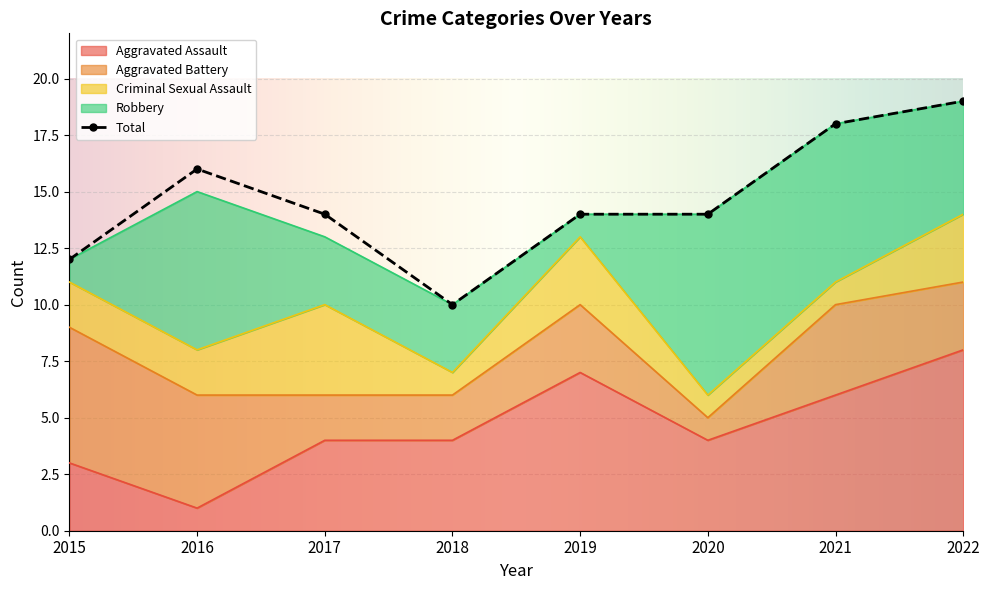

At 2020, list the series in order from largest to smallest.

Total, Robbery, Aggravated Assault, Aggravated Battery, Criminal Sexual Assault